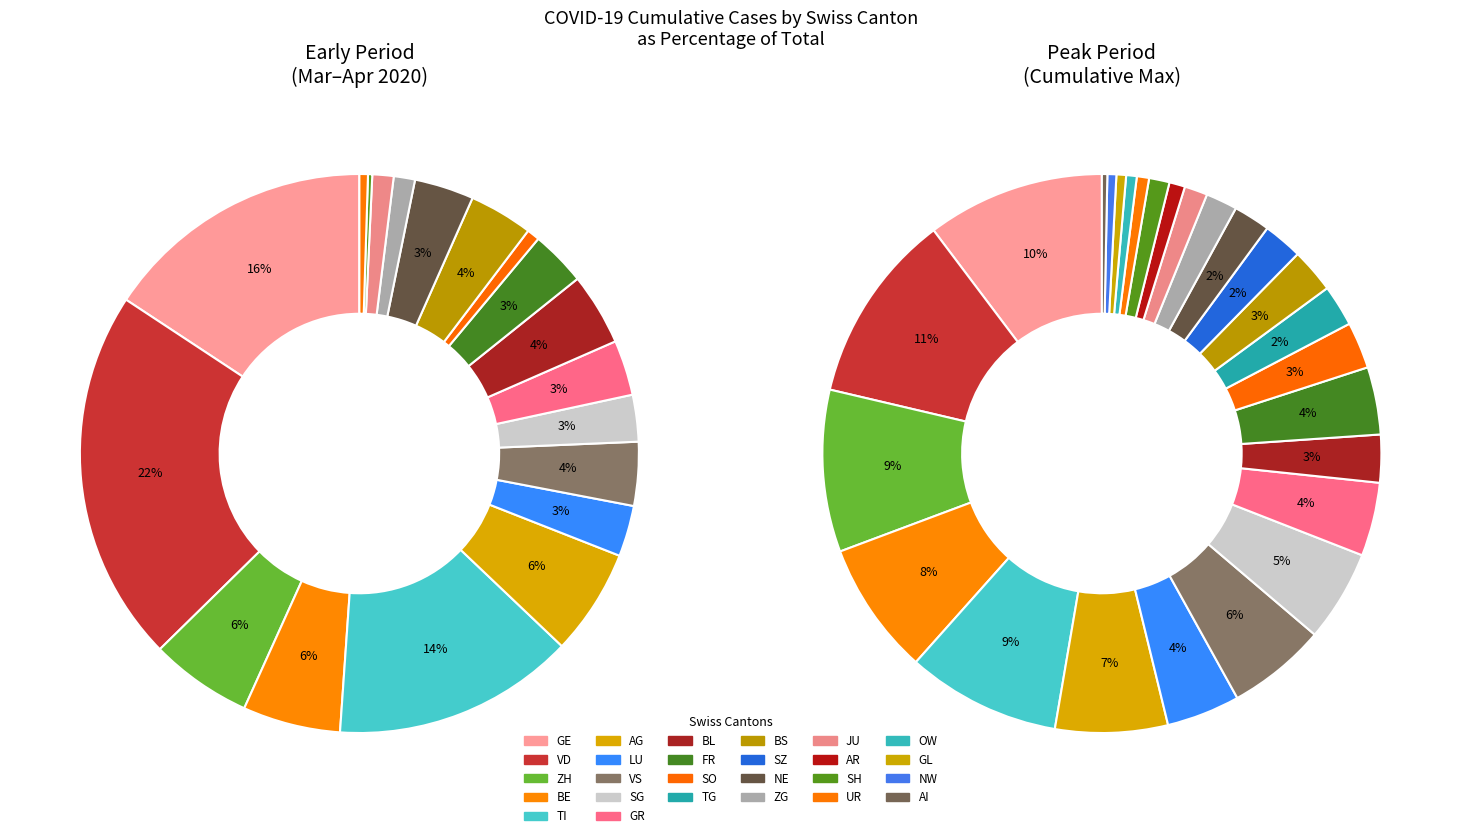

Is it true that 30 is 5% of the pie?

True